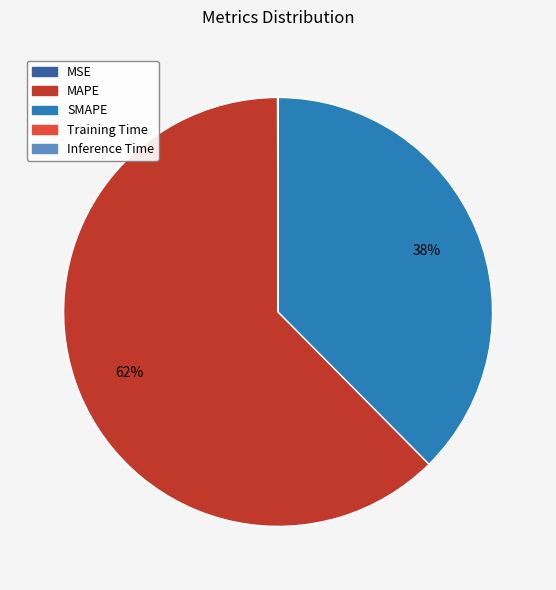

The MAPE slice represents 55% of the pie. True or false?

False